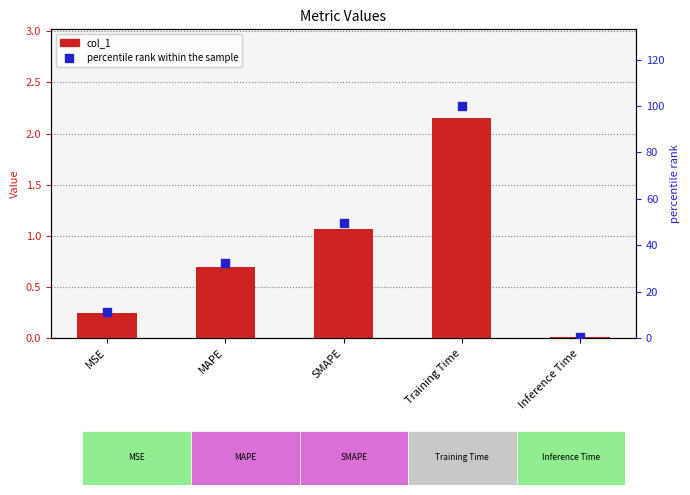

Which series has the widest spread of Y values?

percentile rank within the sample